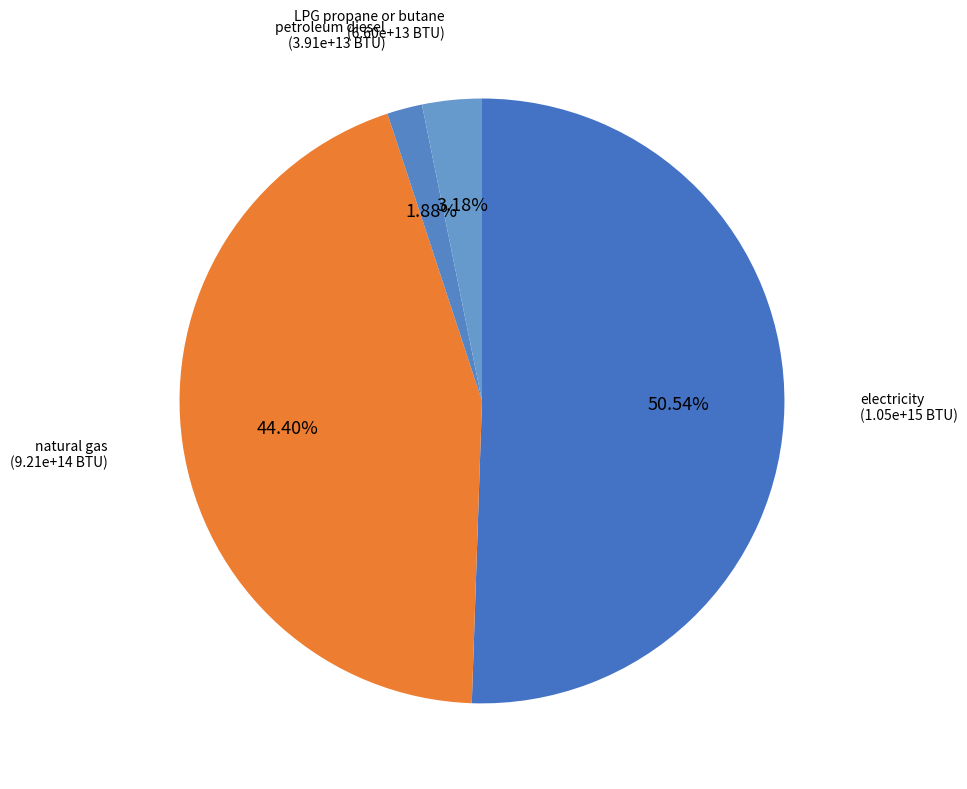

How many segments does this pie chart have?

4